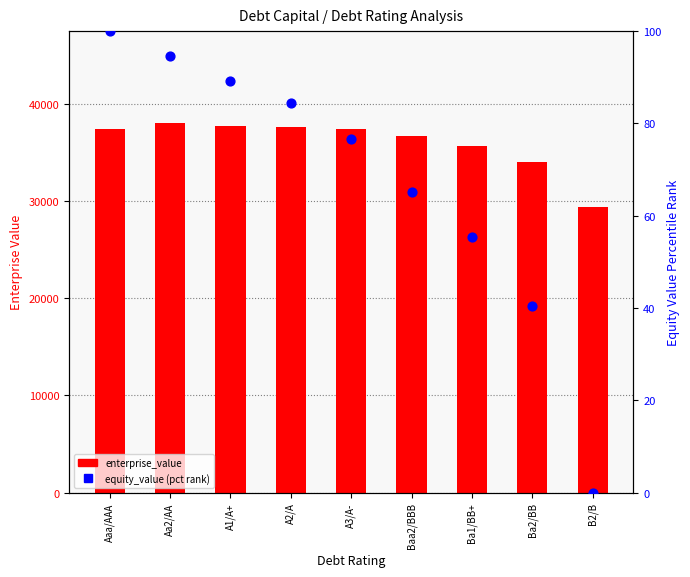

Which series reaches the maximum Y coordinate?

enterprise_value